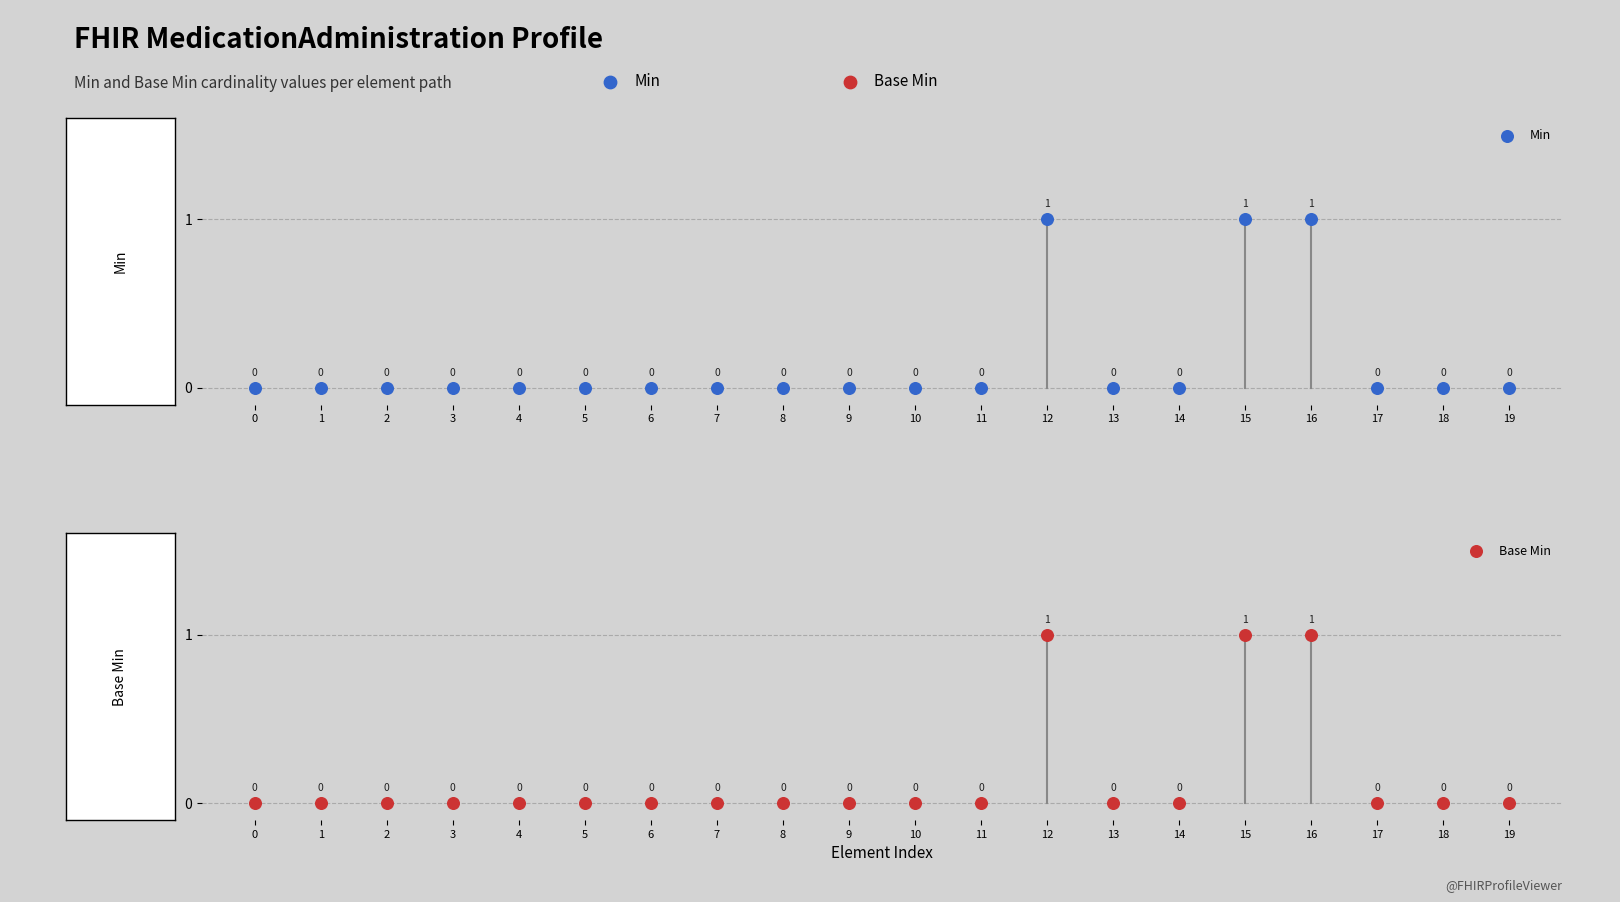

Which series contains the highest Y value?

Min